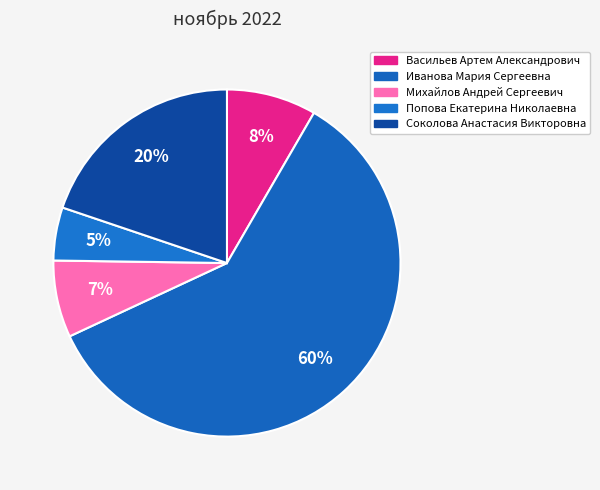

How many segments does this pie chart have?

5